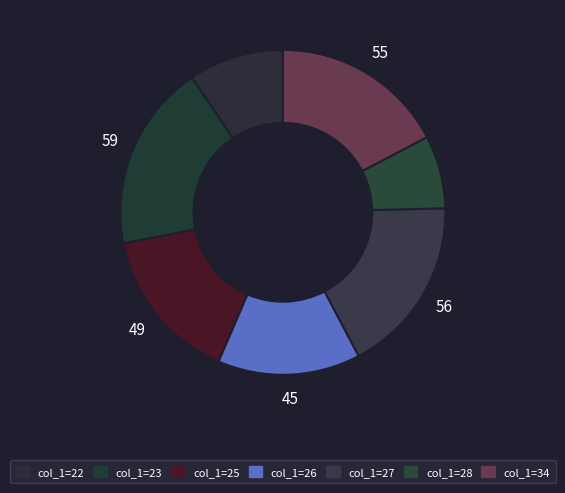

To the nearest percent, what portion does col_1=22 represent?

9%